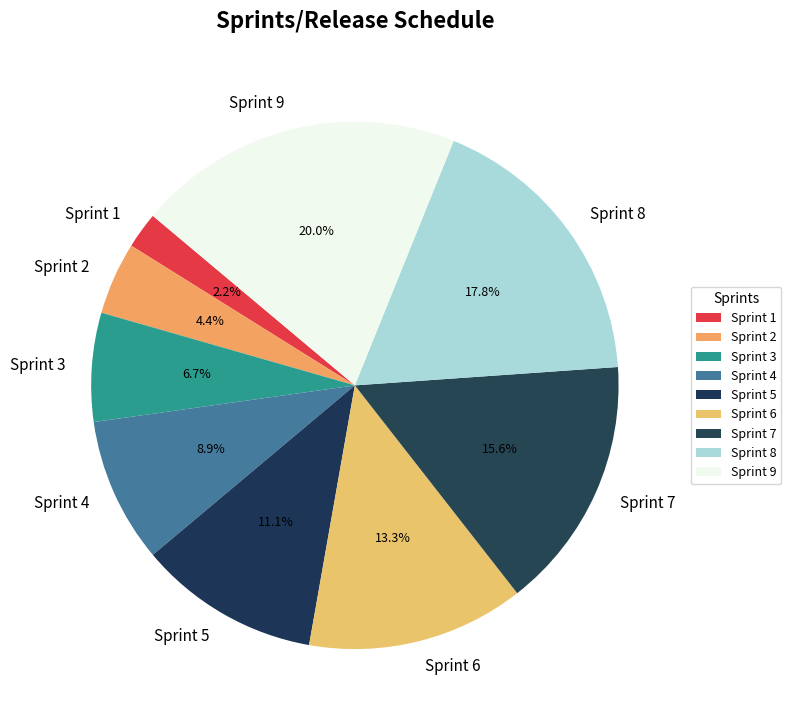

Is there any slice that represents more than half of the pie?

No